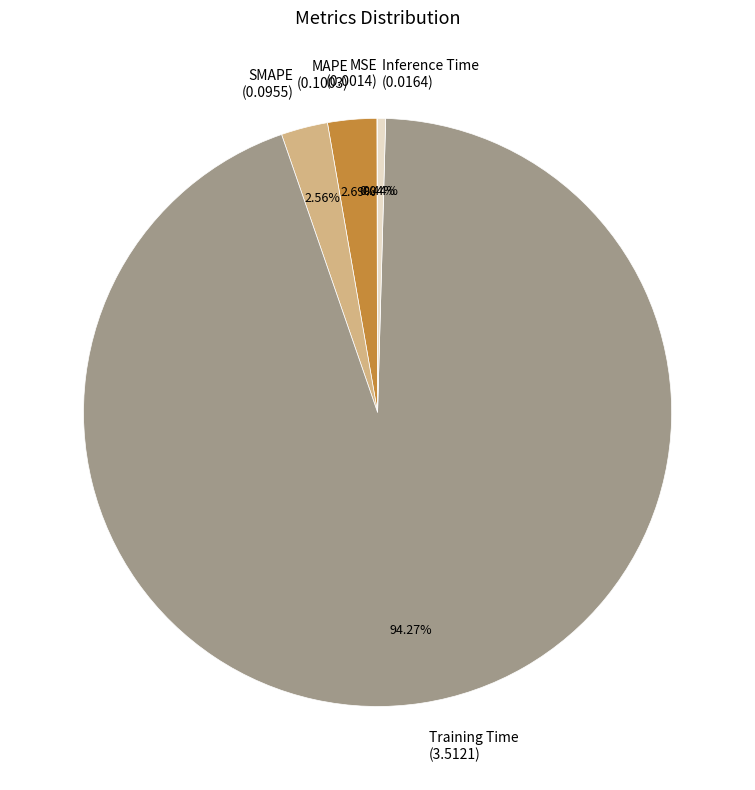

True or false: Inference Time accounts for 0% of the total.

True